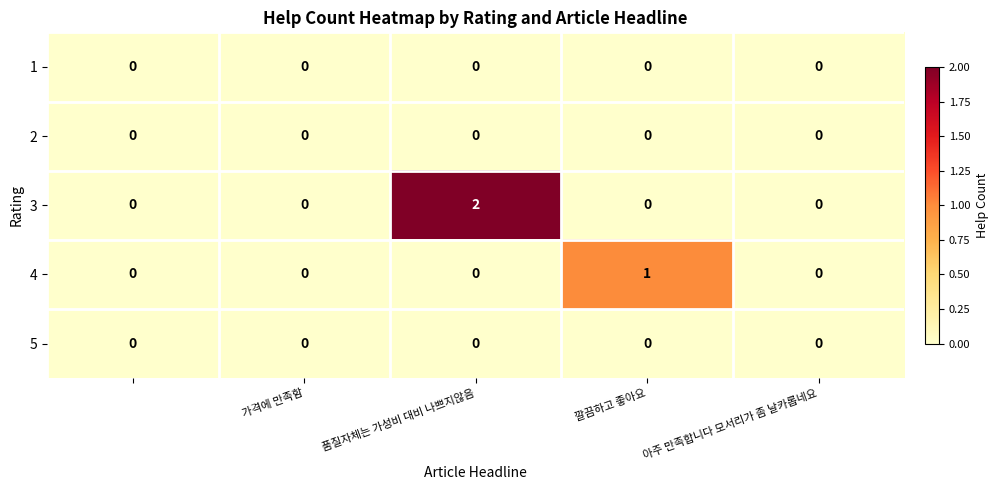

How many 4 values are between 0 and 1?

5